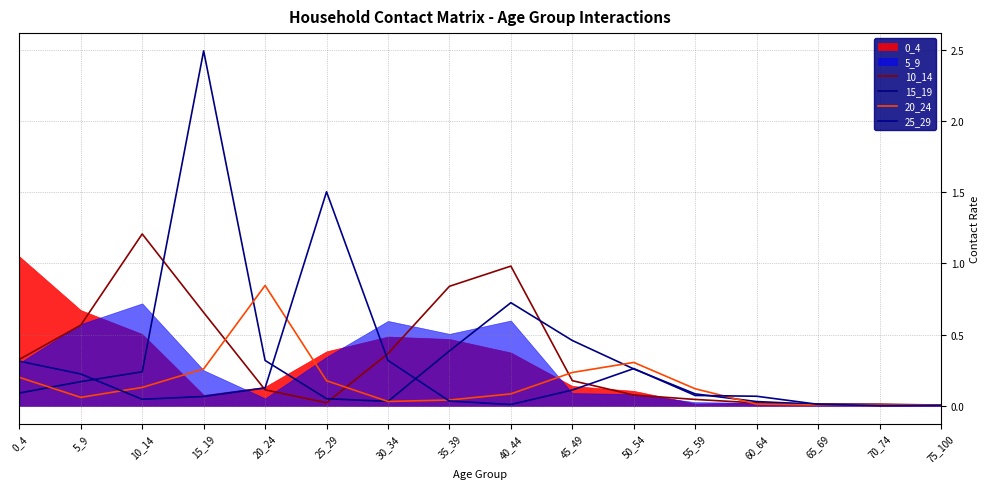

List the labels in order of 15_19 value, largest first.

15_19, 40_44, 45_49, 35_39, 20_24, 50_54, 10_14, 5_9, 0_4, 55_59, 25_29, 30_34, 60_64, 65_69, 70_74, 75_100